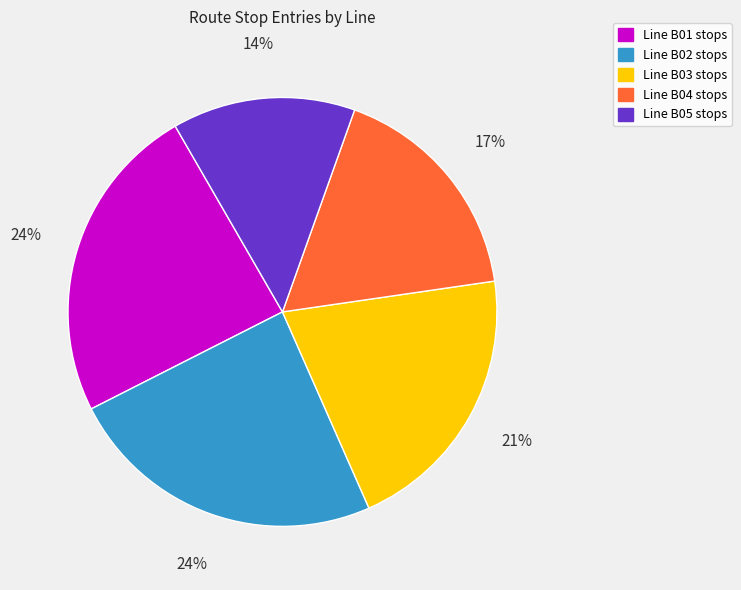

Does any single category account for the majority?

No